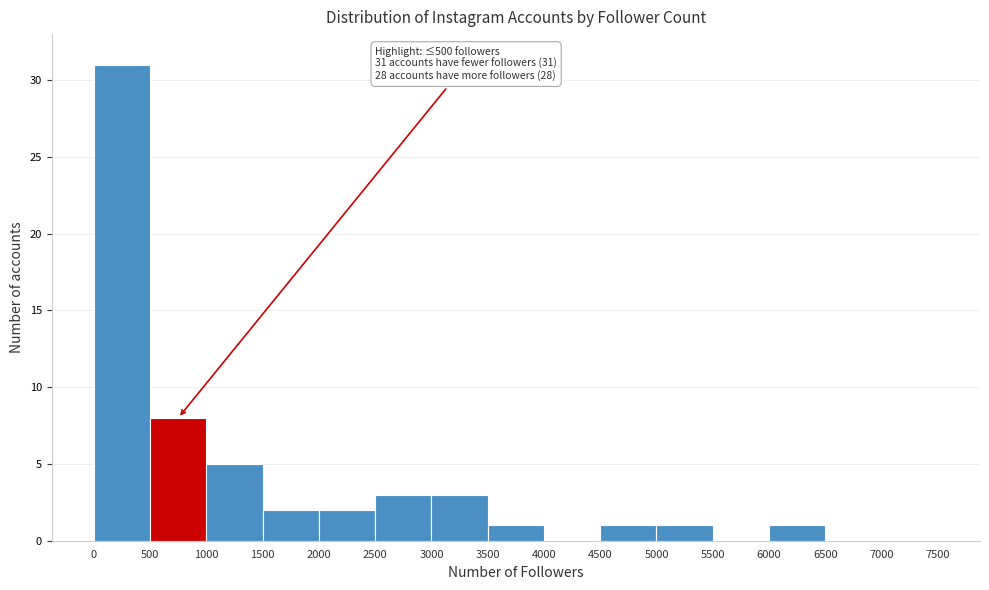

Which range on the x-axis has the tallest bar?

0 to 500